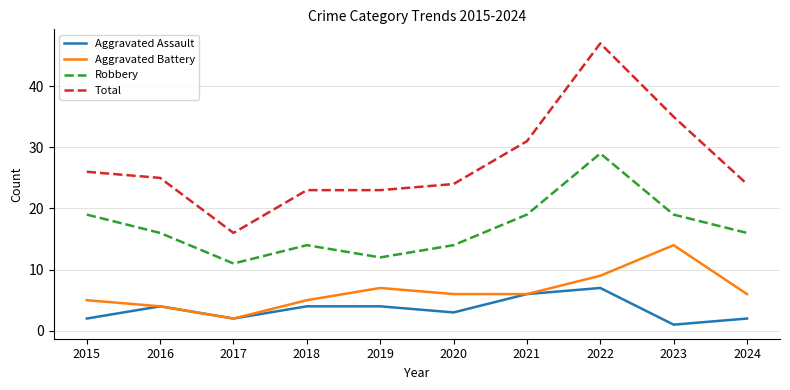

Reading left to right, what are all the values shown in this chart?

Aggravated Assault: 2015=2	2016=4	2017=2	2018=4	2019=4	2020=3	2021=6	2022=7	2023=1	2024=2
Aggravated Battery: 2015=5	2016=4	2017=2	2018=5	2019=7	2020=6	2021=6	2022=9	2023=14	2024=6
Robbery: 2015=19	2016=16	2017=11	2018=14	2019=12	2020=14	2021=19	2022=29	2023=19	2024=16
Total: 2015=26	2016=25	2017=16	2018=23	2019=23	2020=24	2021=31	2022=47	2023=35	2024=24